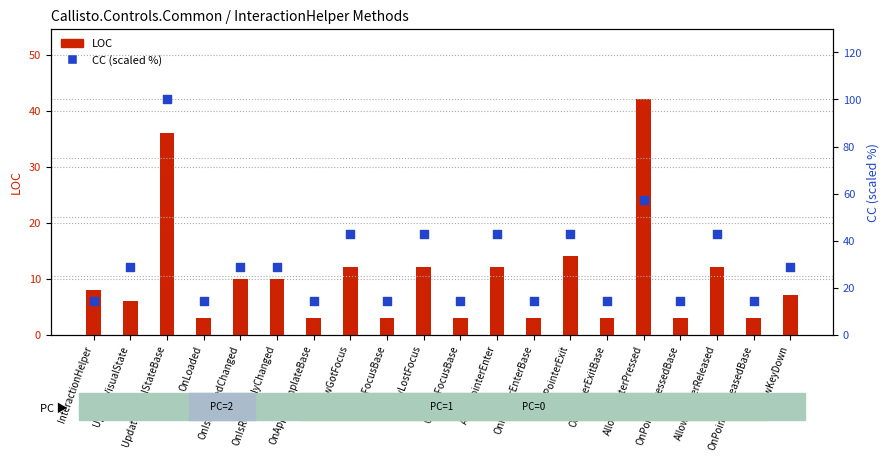

What are all the series names shown in the legend?

LOC, CC (scaled %)